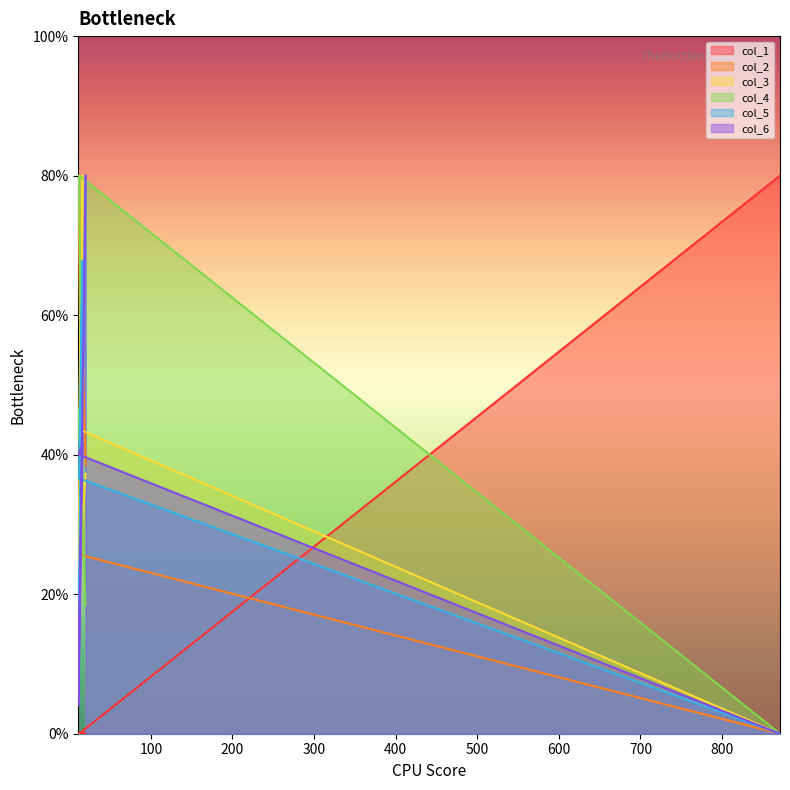

At how many categories does at least one series exceed 52?

5